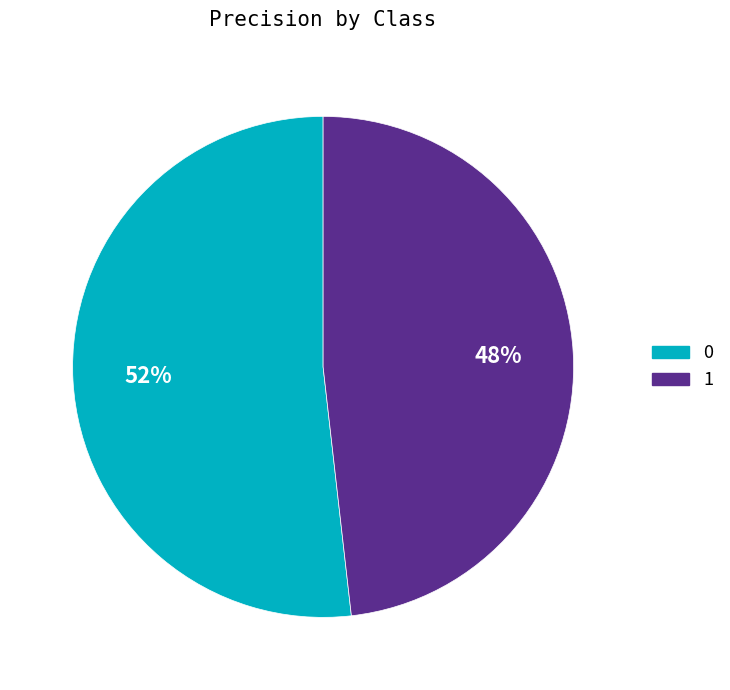

Rank the categories by value from lowest to highest.

1, 0